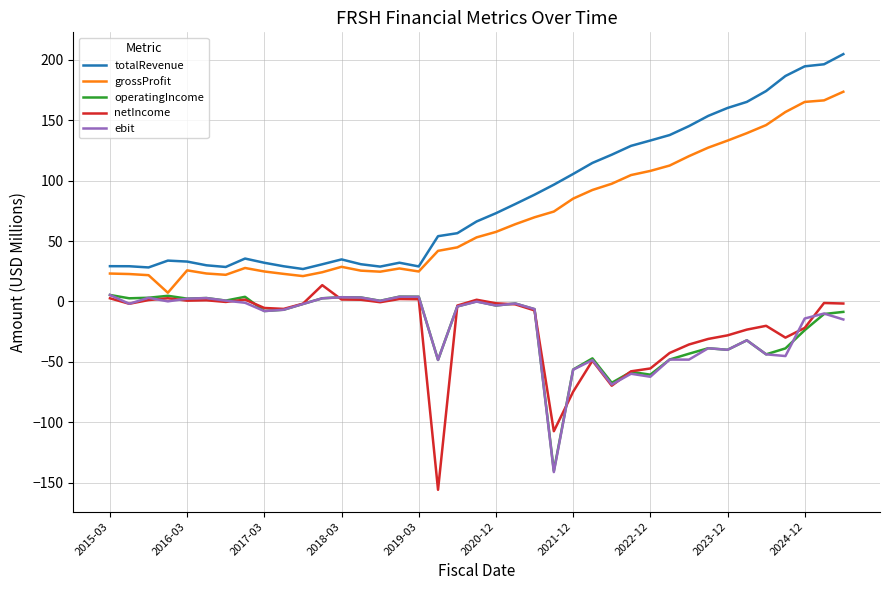

What is the greatest value displayed?

204.7